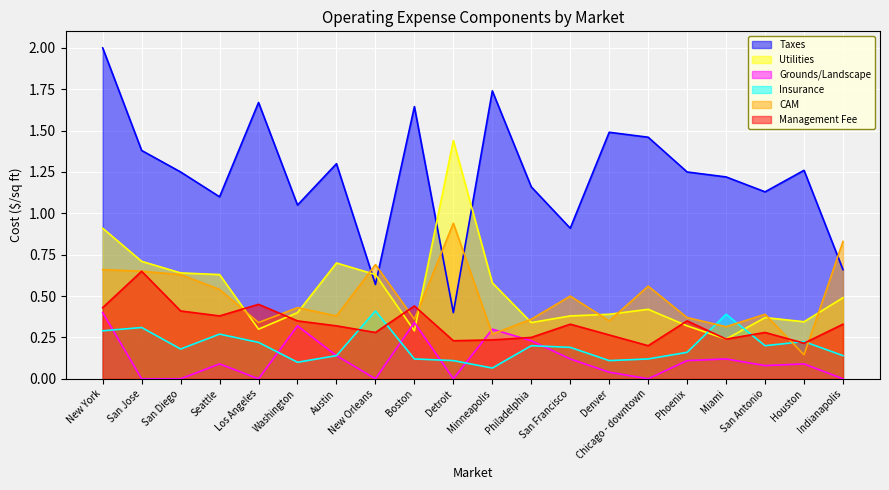

List the series in order of their peak value, highest first.

Taxes, Utilities, CAM, Management Fee, Insurance, Grounds/Landscape